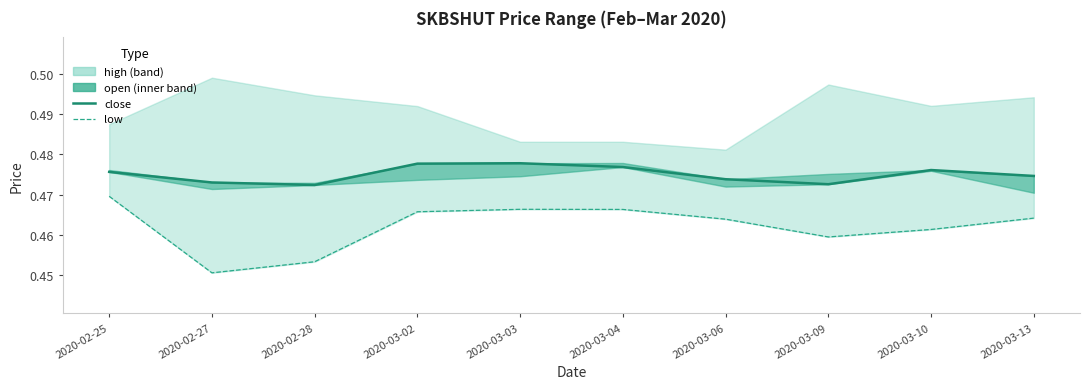

Which category has the lowest value in the close series?

2020-02-28